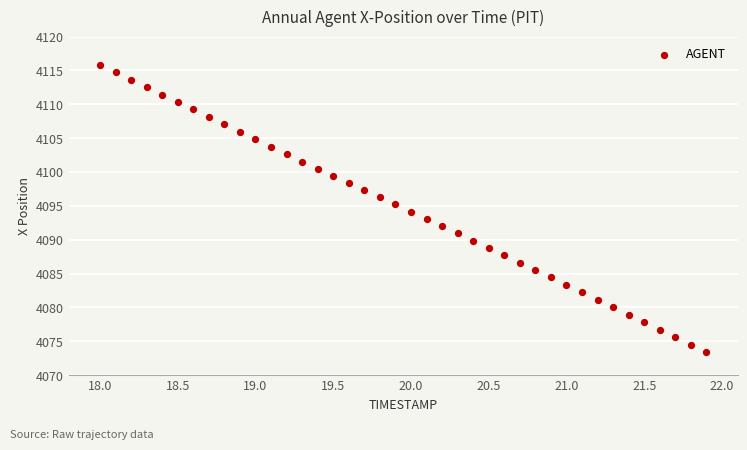

What is the range of X values (max minus min)?

3.9